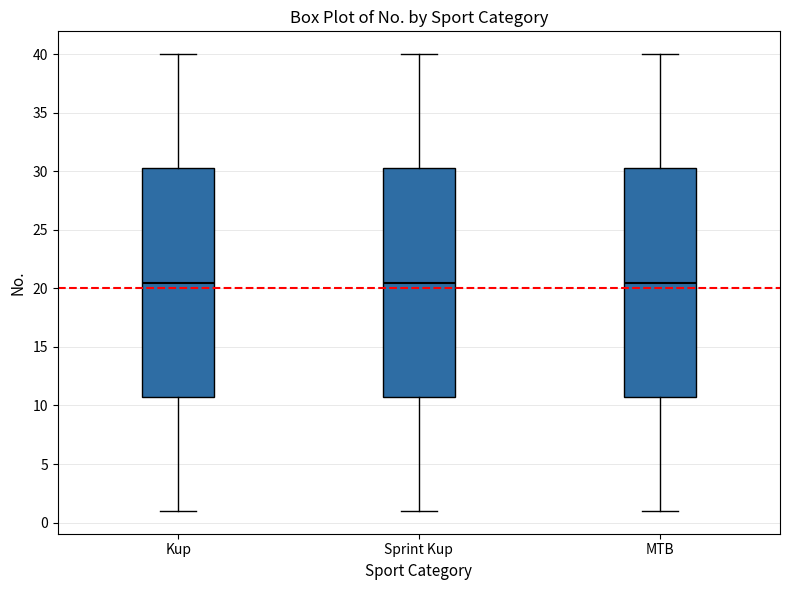

Reading left to right, transcribe this box plot: for each box, give where its median line is, the range the box spans, and where its two whiskers end, as read against the y-axis. The values are not printed on the chart, so give them approximately, as read against the axis.

Kup: median 20.5, box 11.0 to 30.5, whiskers 1.0 to 40.0
Sprint Kup: median 20.5, box 11.0 to 30.5, whiskers 1.0 to 40.0
MTB: median 20.5, box 11.0 to 30.5, whiskers 1.0 to 40.0